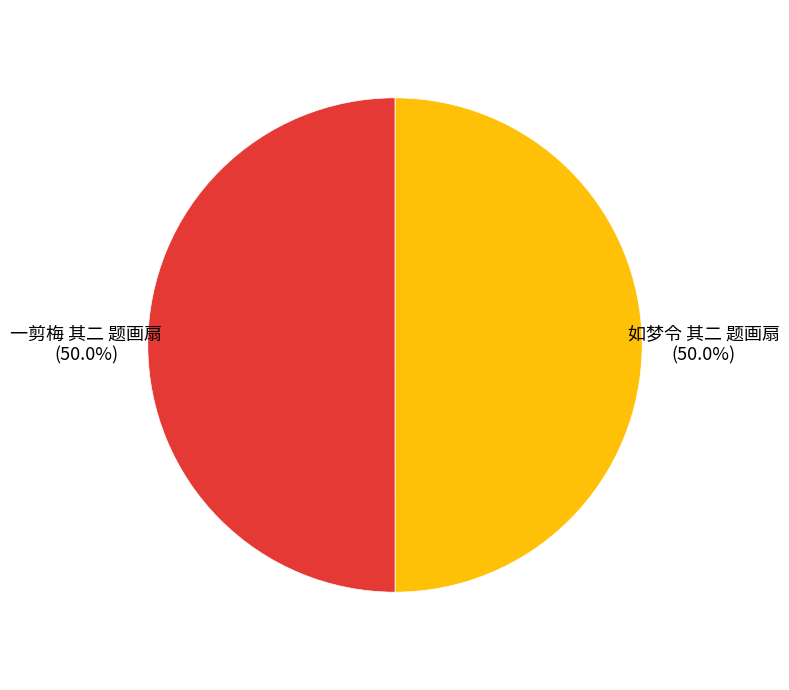

Approximately how many times larger is the value at 一剪梅 其二 题画扇 compared to 如梦令 其二 题画扇?

1.0